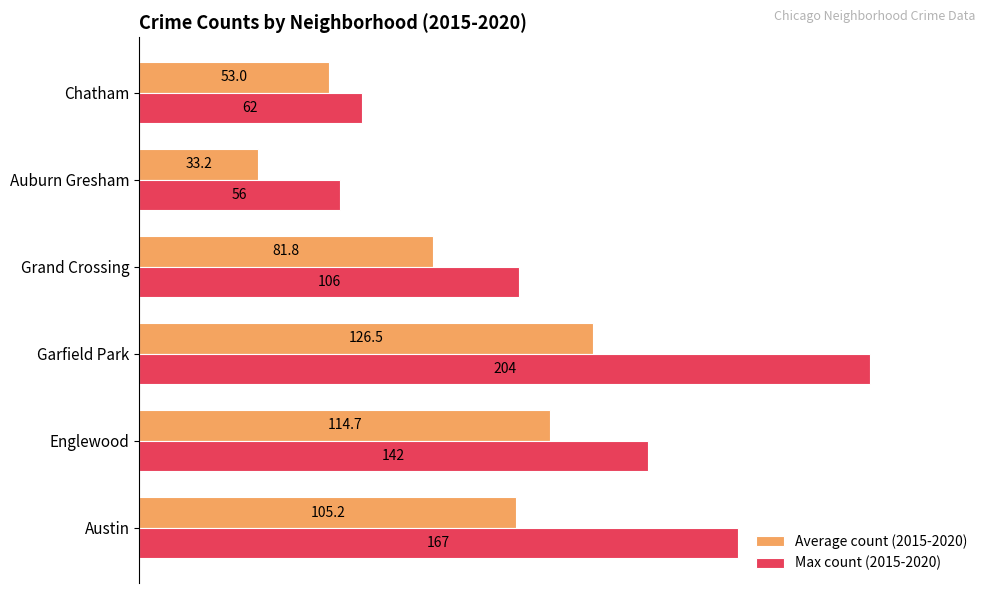

What is the sum of all Average count (2015-2020) values?

514.3